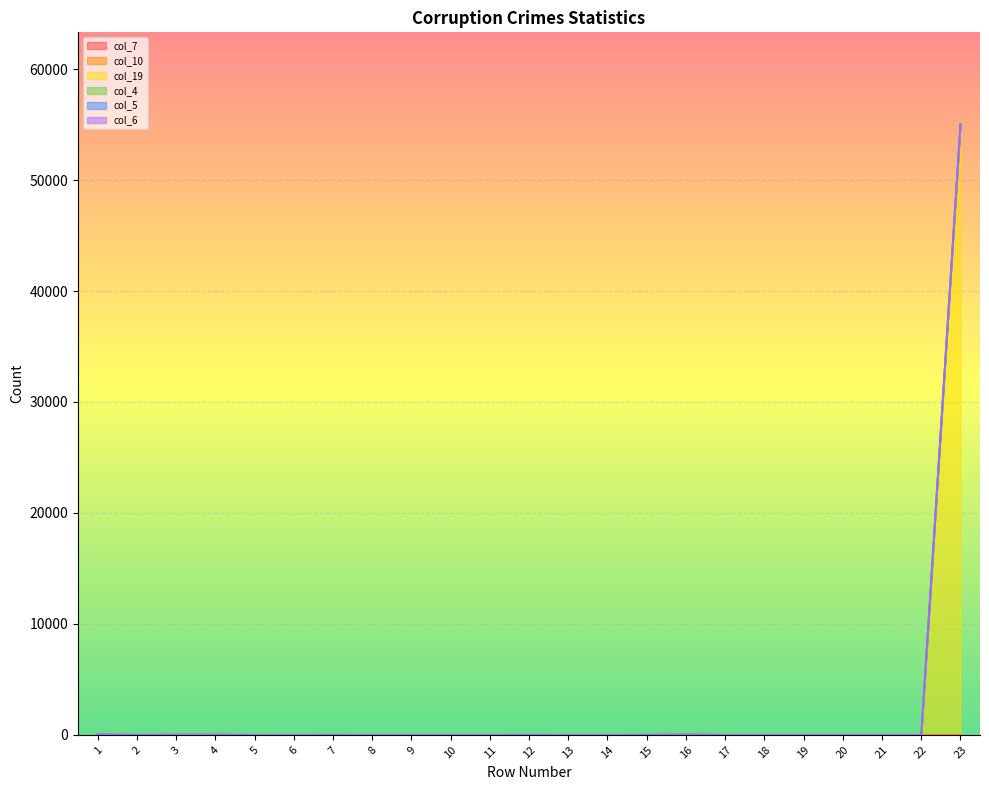

Does the chart display data point markers on the line(s)?

No